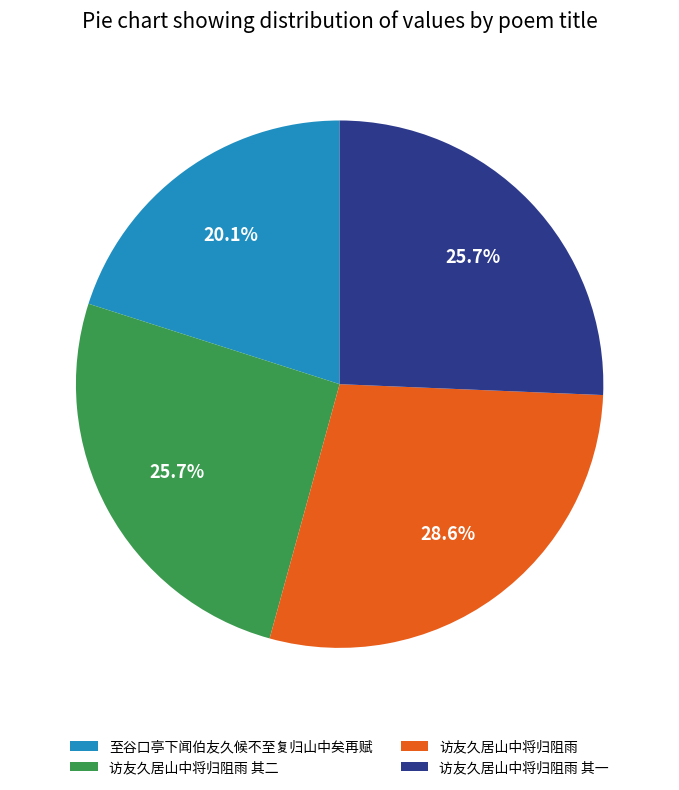

What is the largest slice in the pie chart?

访友久居山中将归阻雨